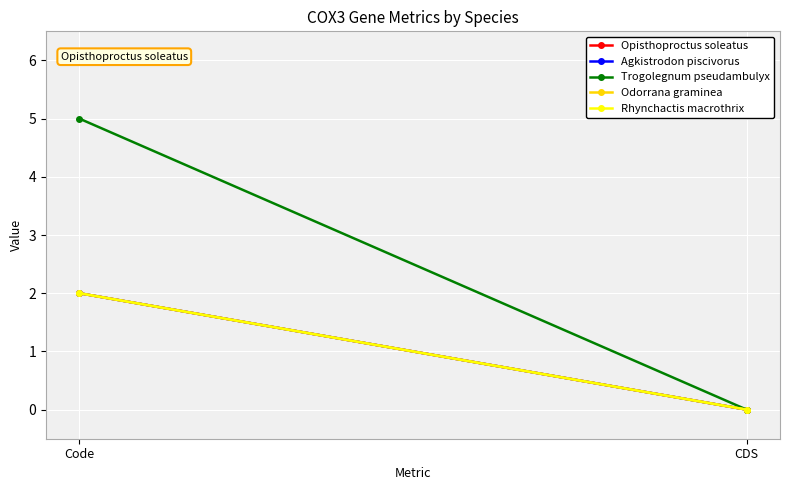

How many values in Agkistrodon piscivorus are above zero?

1